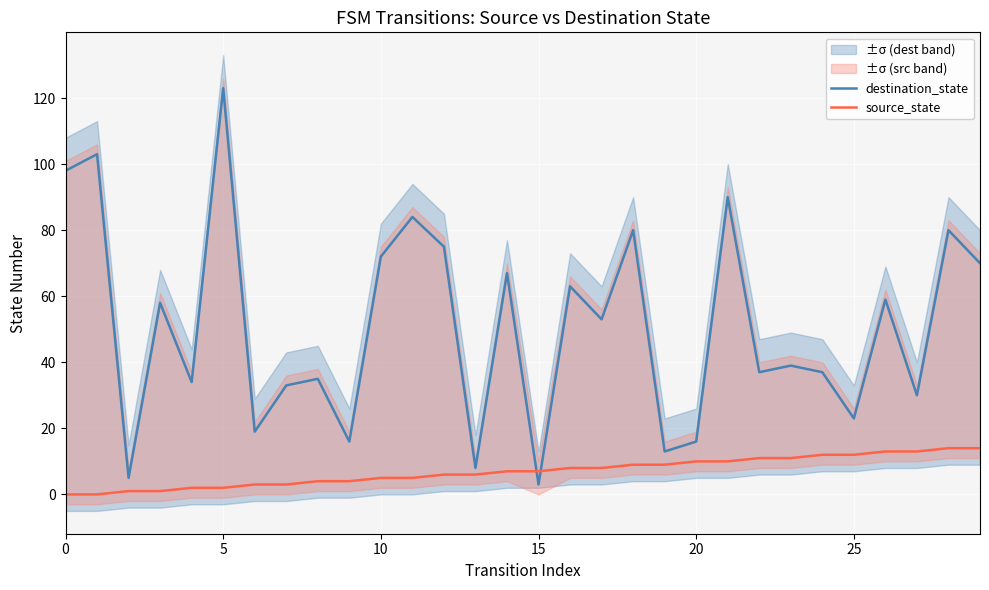

Is this an area chart (filled region under the line)?

No